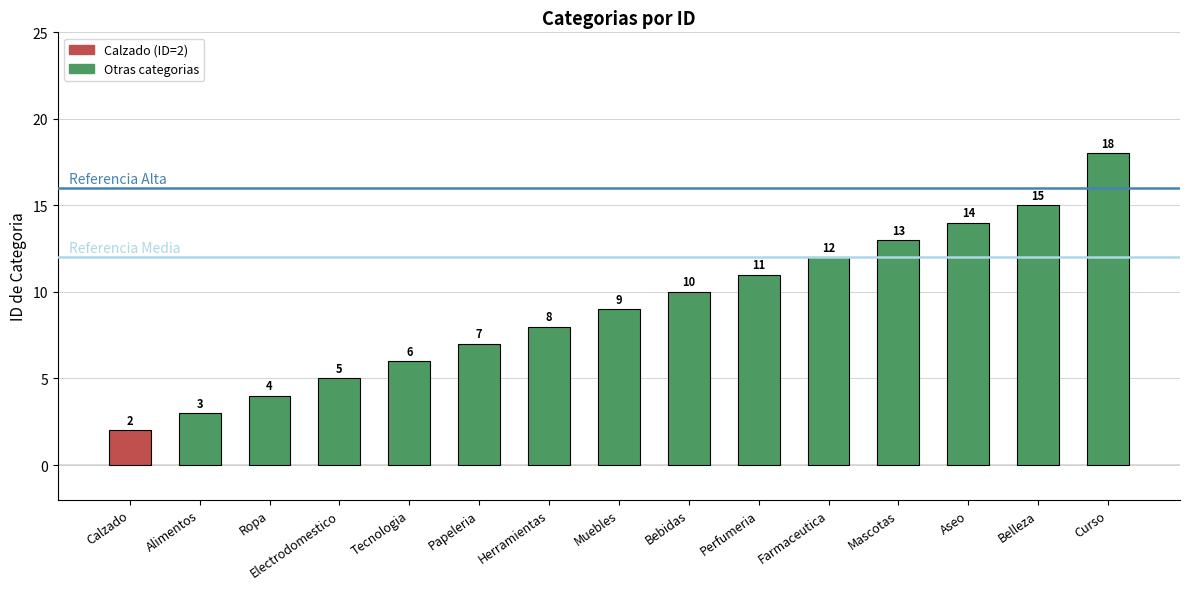

List the labels in order of value, smallest first.

Calzado, Alimentos, Ropa, Electrodomestico, Tecnologia, Papeleria, Herramientas, Muebles, Bebidas, Perfumeria, Farmaceutica, Mascotas, Aseo, Belleza, Curso